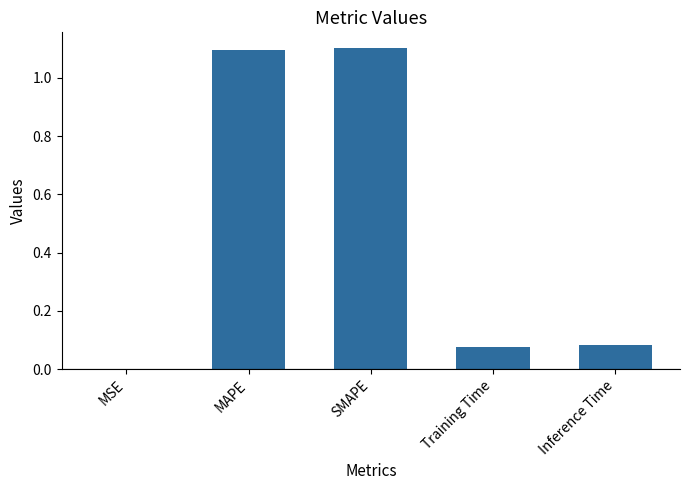

Between Training Time and SMAPE, which is larger?

SMAPE